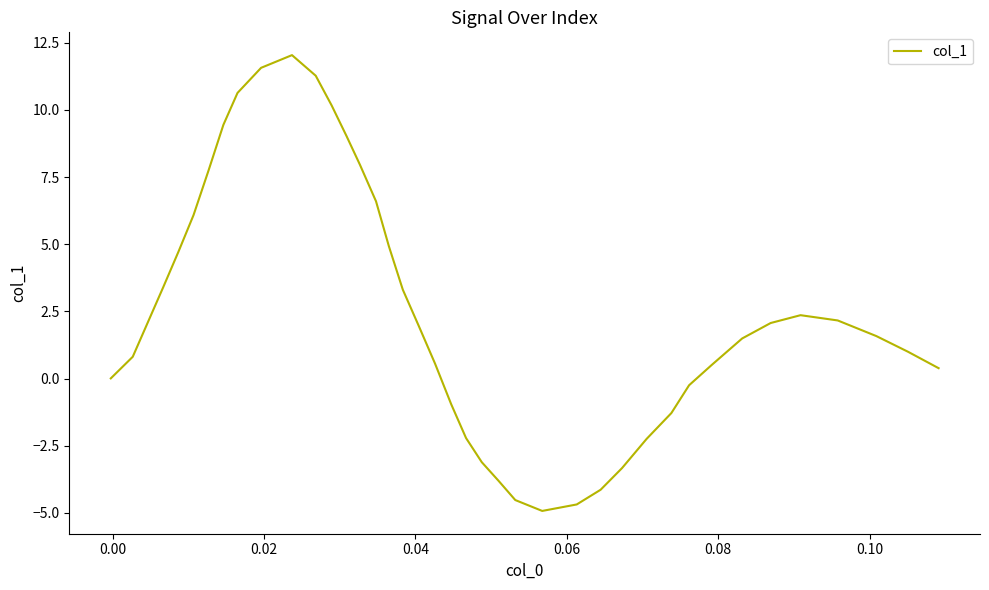

What is the difference between the maximum and minimum values?

17.0